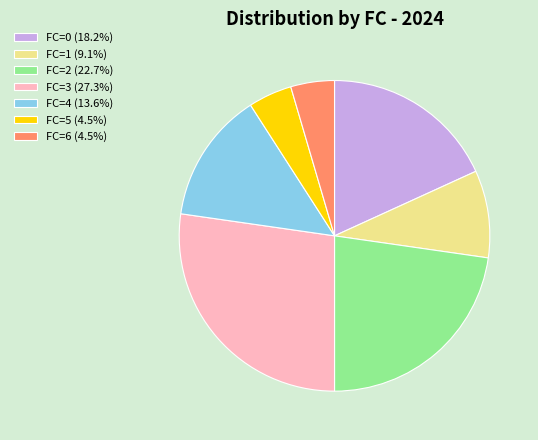

How many segments does this pie chart have?

7